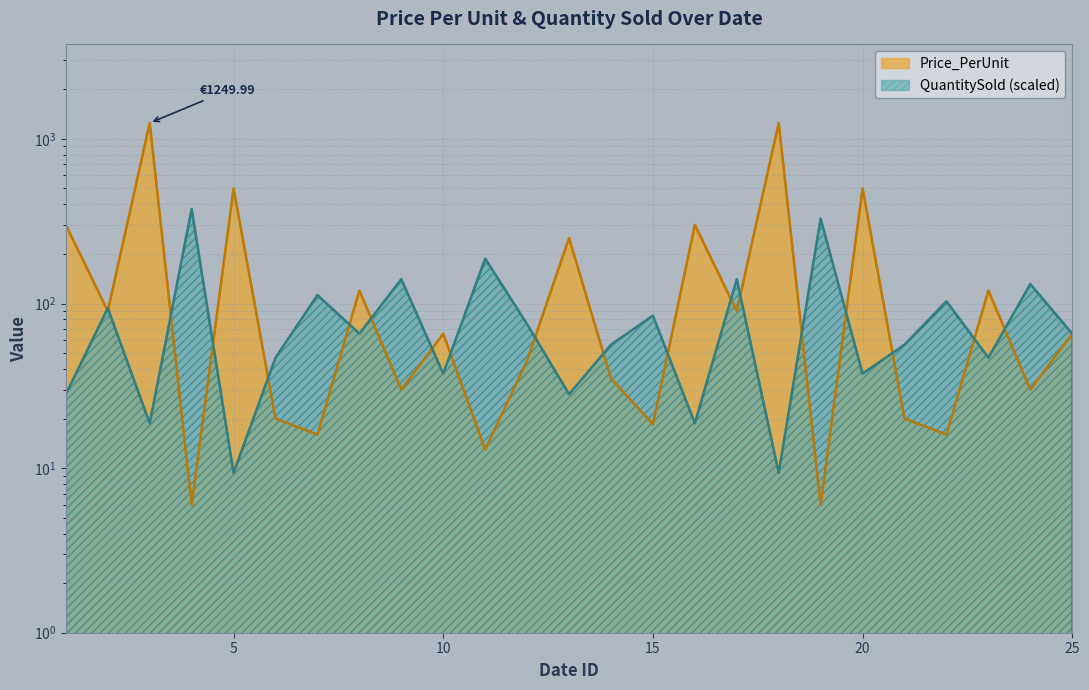

What is the greatest value displayed?

1250.0